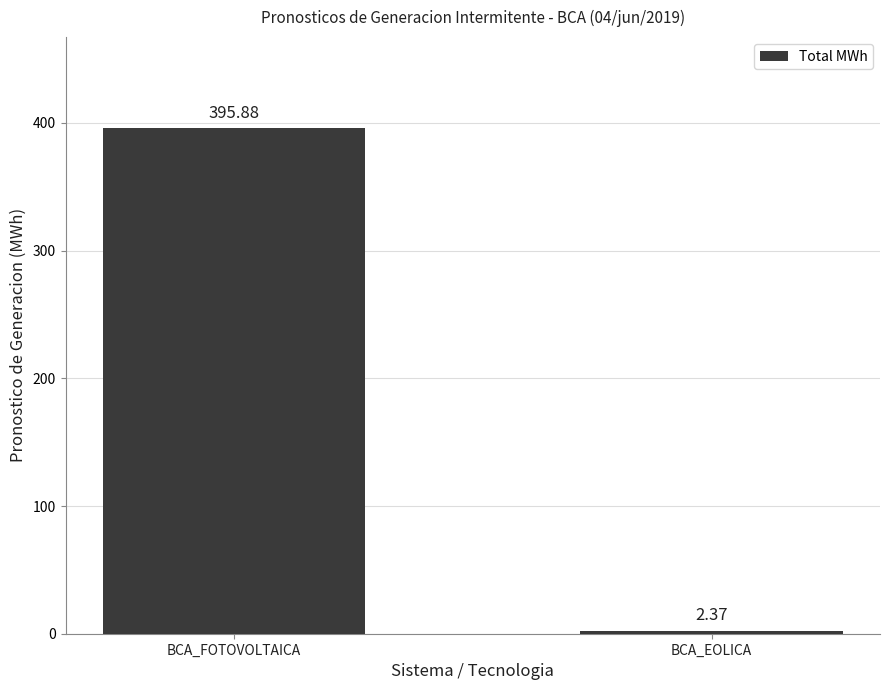

Rank the categories by value from highest to lowest.

BCA_FOTOVOLTAICA, BCA_EOLICA